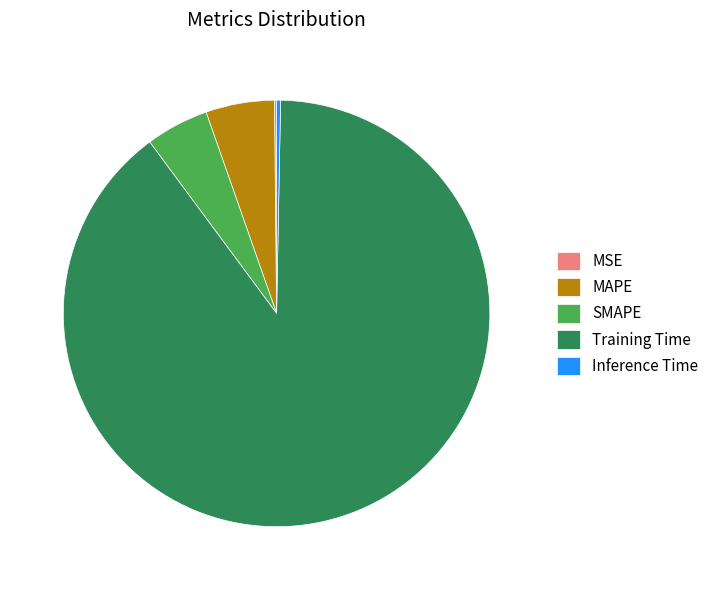

The SMAPE slice represents 5% of the pie. True or false?

True